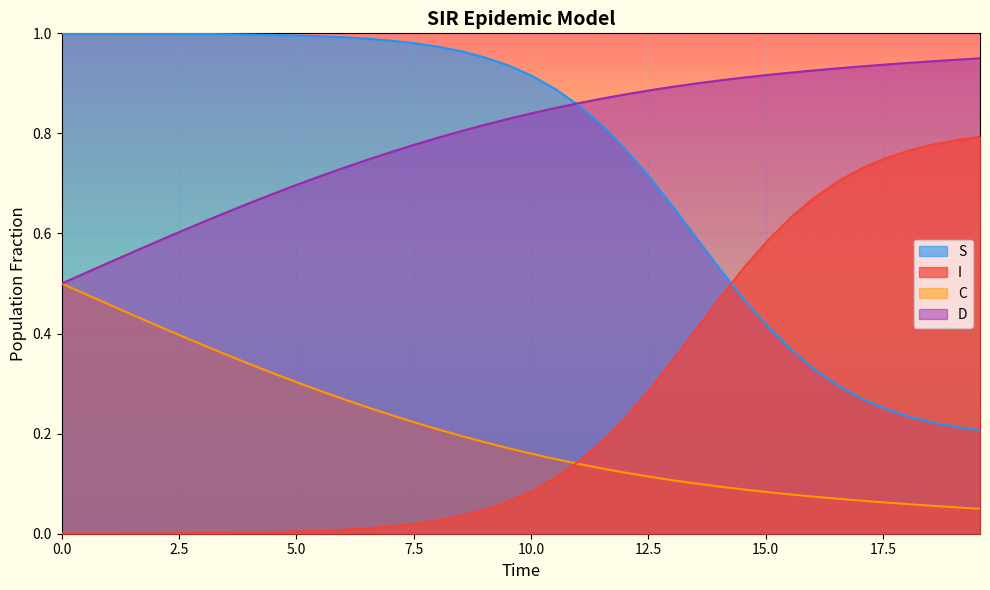

At how many categories does at least one series exceed 0?

40